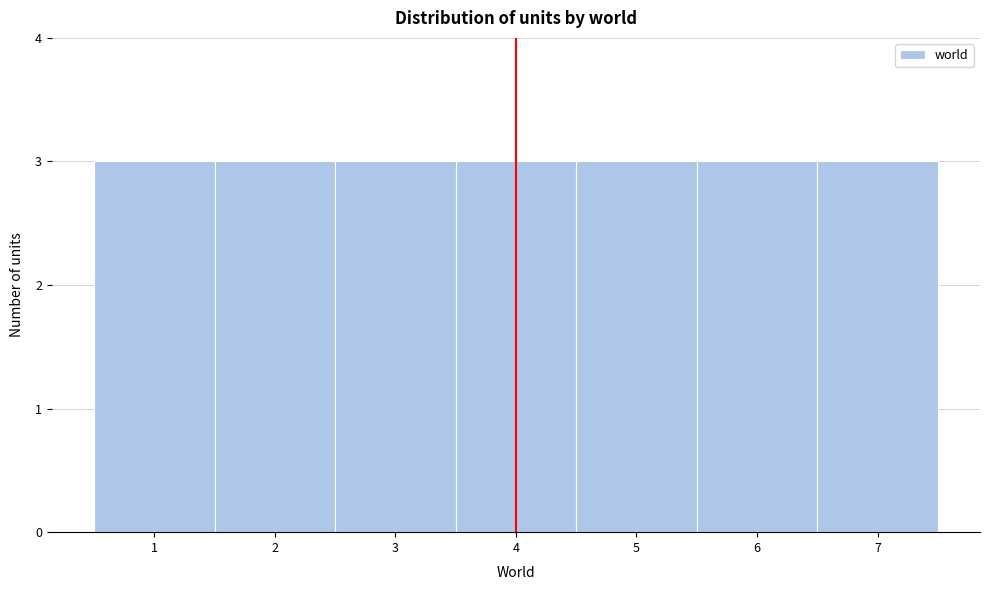

Reading left to right, list every bar in this chart as the range it spans on the x-axis followed by its height. The values are not printed on the chart, so give them approximately, as read against the axis.

0.5 to 1.5: 3
1.5 to 2.5: 3
2.5 to 3.5: 3
3.5 to 4.5: 3
4.5 to 5.5: 3
5.5 to 6.5: 3
6.5 to 7.5: 3